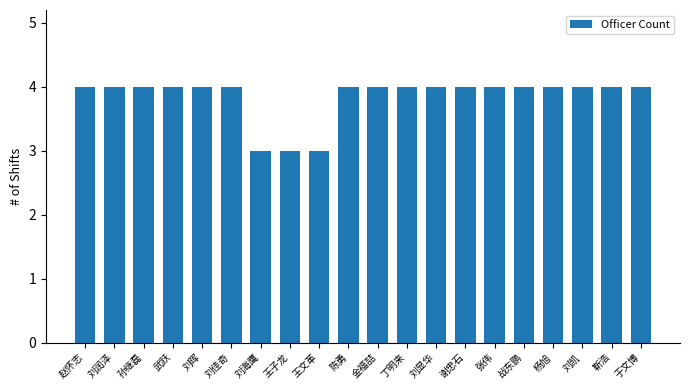

Reading left to right, extract all data points from this chart.

赵怀志=4	刘润泽=4	孙继磊=4	武跃=4	刘晖=4	刘佳奇=4	刘海鹰=3	王子龙=3	王文革=3	陈勇=4	金福喆=4	丁明来=4	刘显华=4	谢忠石=4	张伟=4	战东鹏=4	杨旭=4	刘凯=4	靳浩=4	于文博=4